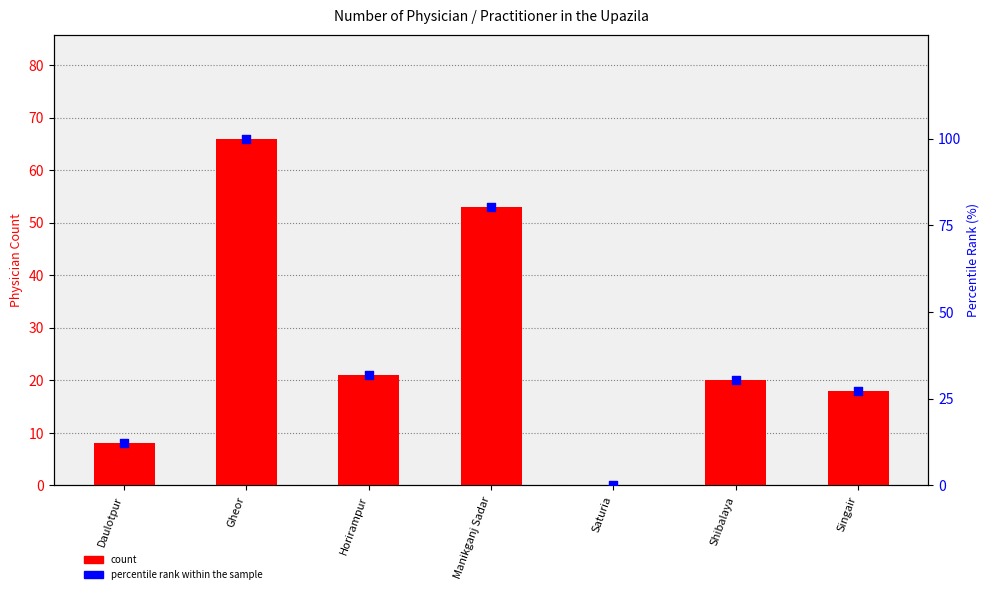

Which series contains the lowest Y value?

count